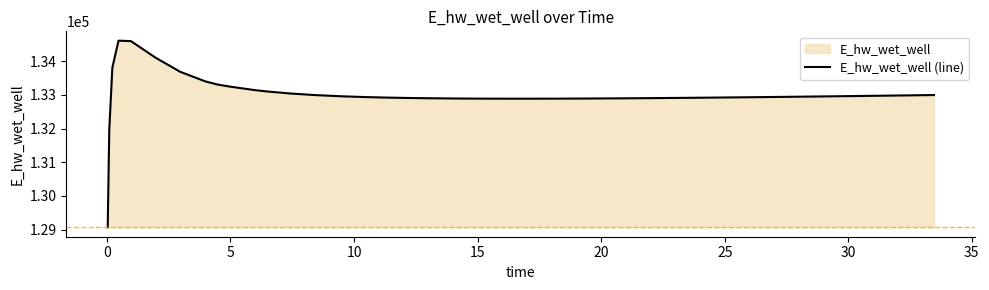

What is the greatest value displayed?

134613.6